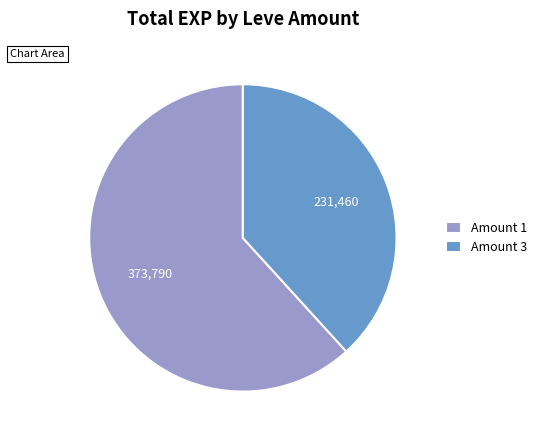

Is there a majority slice in this chart?

Yes